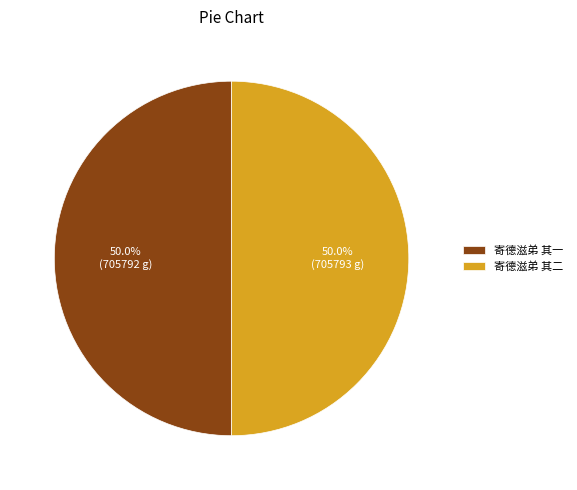

True or false: 寄德滋弟 其二 accounts for 50% of the total.

True